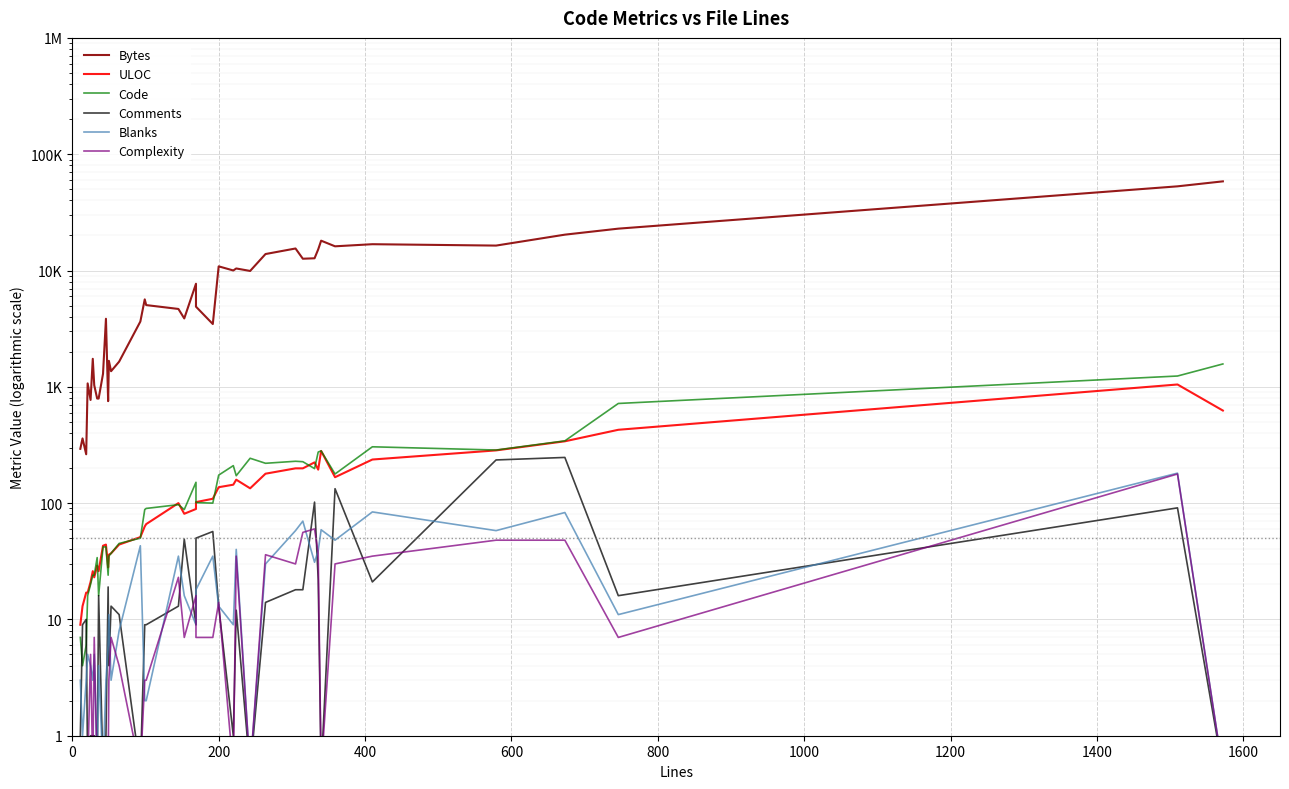

What value does the ULOC series have at 0?

9.0